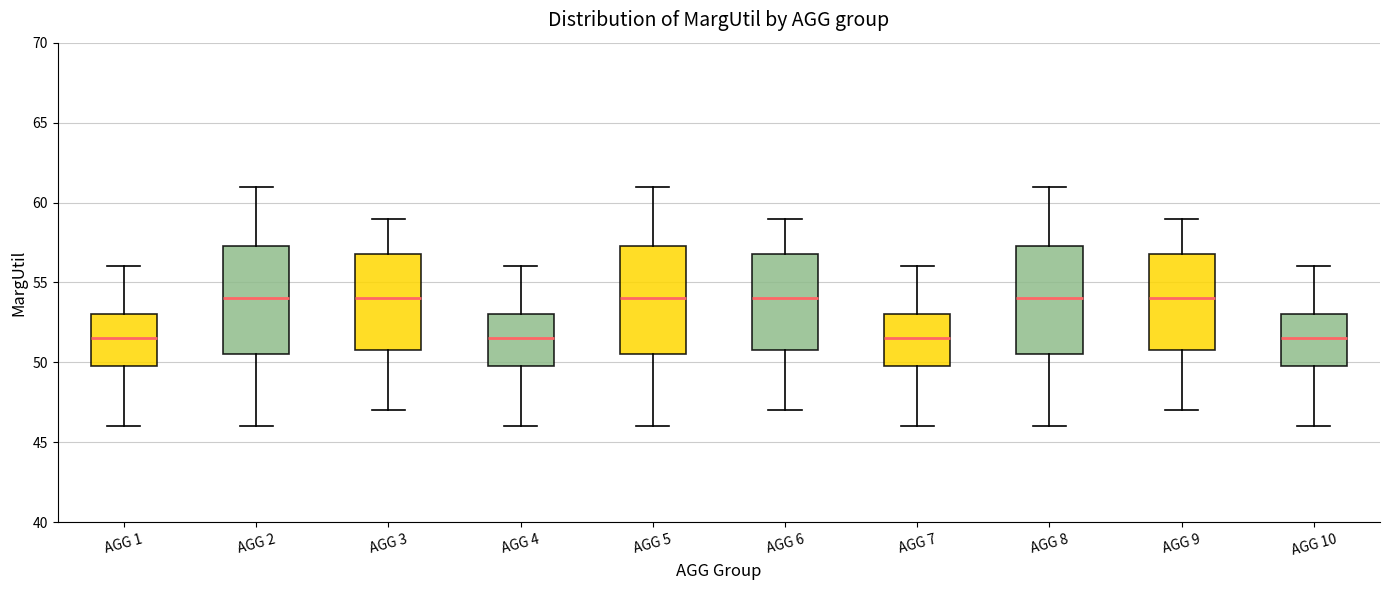

Reading left to right, read every box against the y-axis: the position of its median line, the range the box covers, and the ends of its whiskers. The values are not printed on the chart, so give them approximately, as read against the axis.

AGG 1: median 51.5, box 50.0 to 53.0, whiskers 46.0 to 56.0
AGG 2: median 54.0, box 50.5 to 57.5, whiskers 46.0 to 61.0
AGG 3: median 54.0, box 51.0 to 57.0, whiskers 47.0 to 59.0
AGG 4: median 51.5, box 50.0 to 53.0, whiskers 46.0 to 56.0
AGG 5: median 54.0, box 50.5 to 57.5, whiskers 46.0 to 61.0
AGG 6: median 54.0, box 51.0 to 57.0, whiskers 47.0 to 59.0
AGG 7: median 51.5, box 50.0 to 53.0, whiskers 46.0 to 56.0
AGG 8: median 54.0, box 50.5 to 57.5, whiskers 46.0 to 61.0
AGG 9: median 54.0, box 51.0 to 57.0, whiskers 47.0 to 59.0
AGG 10: median 51.5, box 50.0 to 53.0, whiskers 46.0 to 56.0